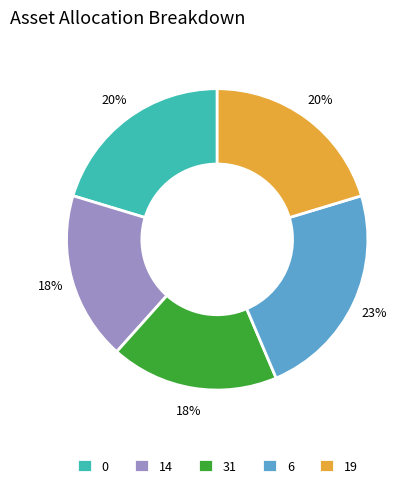

To the nearest percent, what is the difference between the largest and smallest slice percentages?

5%